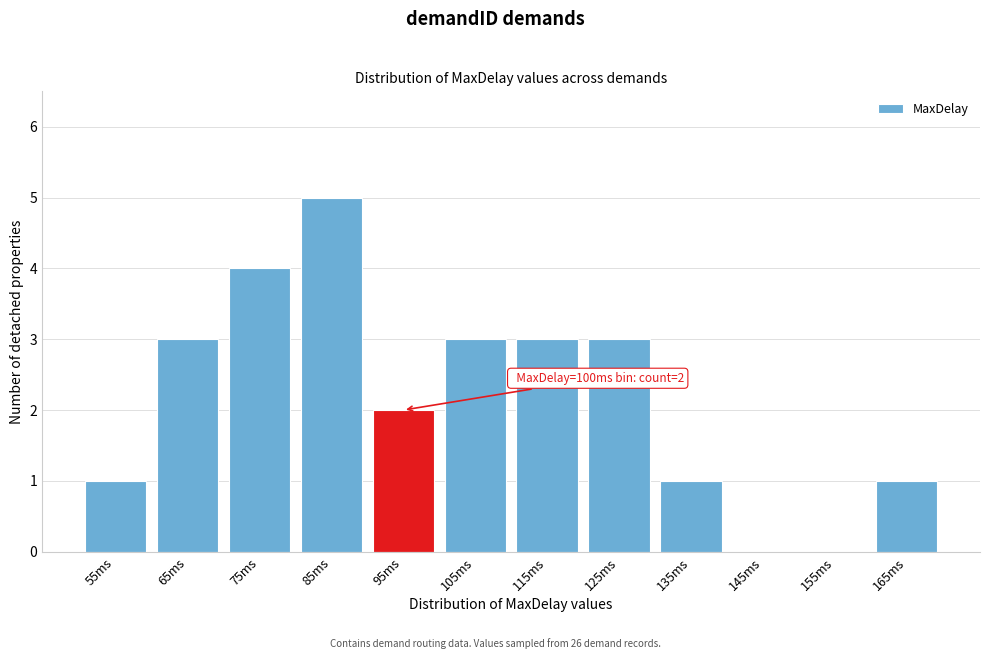

Reading left to right, what are all the values shown in this chart?

55ms=1	65ms=3	75ms=4	85ms=5	95ms=2	105ms=3	115ms=3	125ms=3	135ms=1	145ms=0	155ms=0	165ms=1